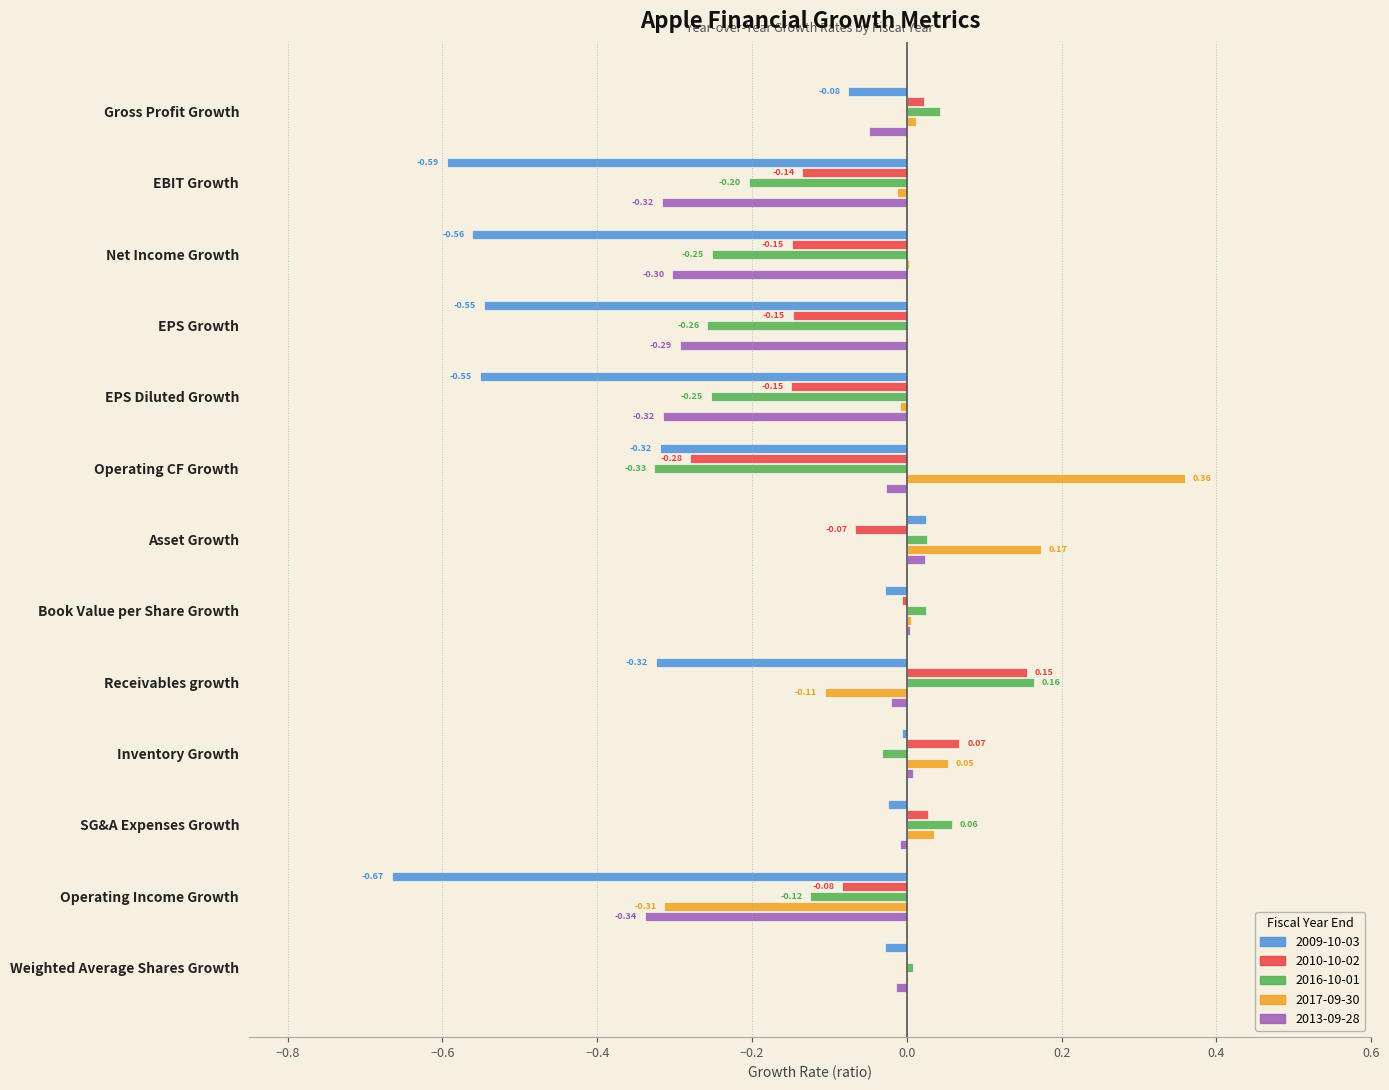

At which label does 2010-10-02 reach its peak?

Receivables growth